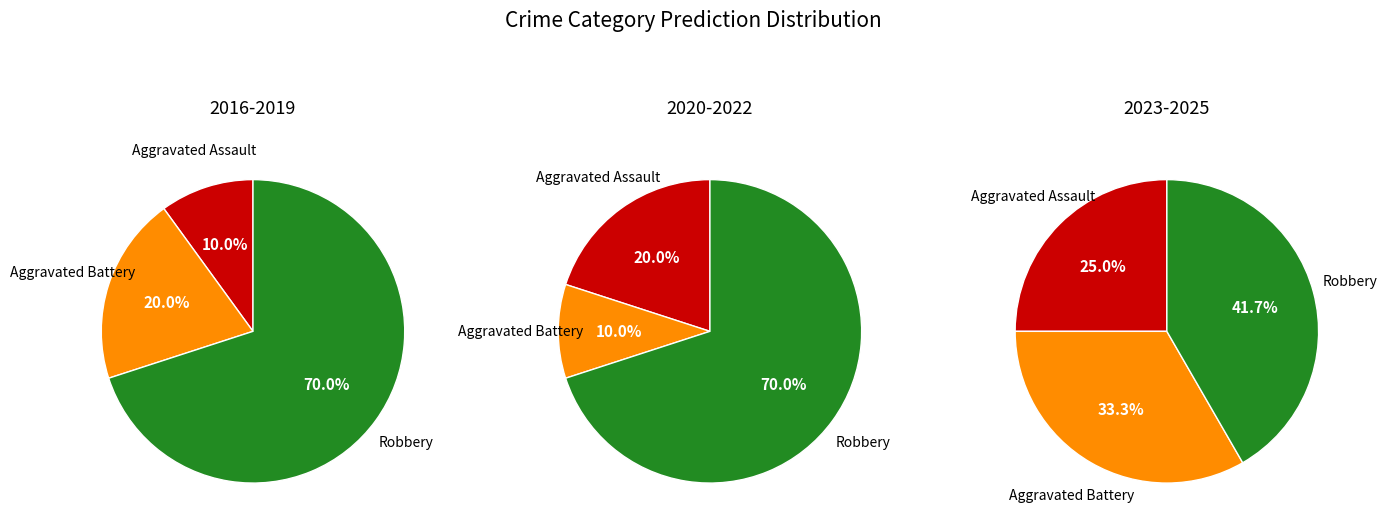

Which series changed the most between 3 and 4?

Aggravated Assault